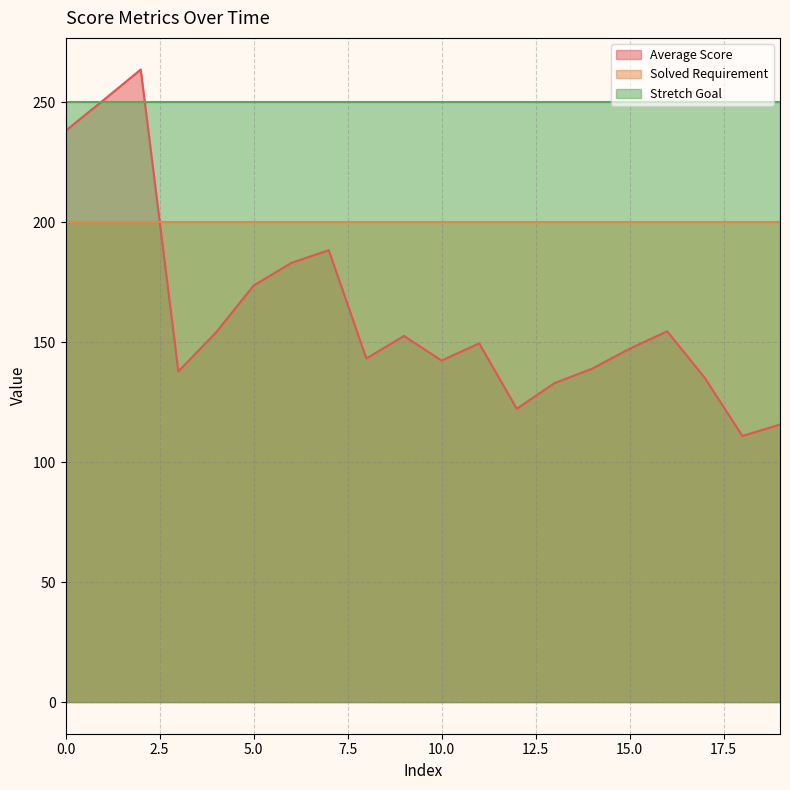

Reading left to right, what are all the values shown in this chart?

Average Score: 238.0	250.7	263.5	137.8	154.0	173.5	182.9	188.3	143.2	152.5	142.3	149.4	122.2	132.9	138.9	147.2	154.5	135.1	110.9	115.6
Solved Requirement: 200.0	200.0	200.0	200.0	200.0	200.0	200.0	200.0	200.0	200.0	200.0	200.0	200.0	200.0	200.0	200.0	200.0	200.0	200.0	200.0
Stretch Goal: 250.0	250.0	250.0	250.0	250.0	250.0	250.0	250.0	250.0	250.0	250.0	250.0	250.0	250.0	250.0	250.0	250.0	250.0	250.0	250.0